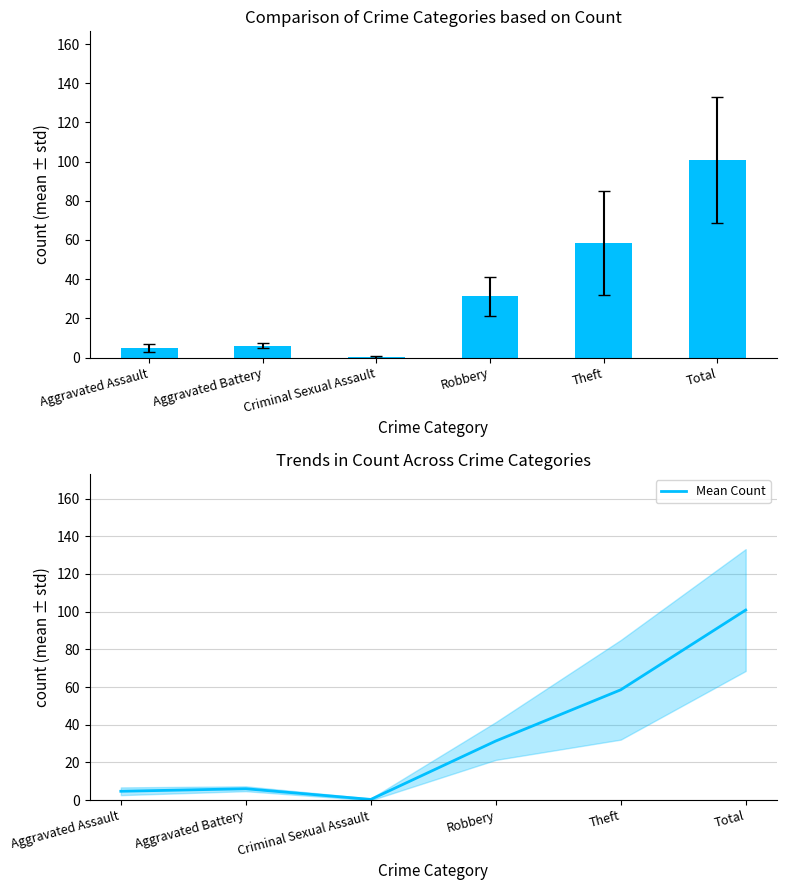

How many values exceed 31?

3